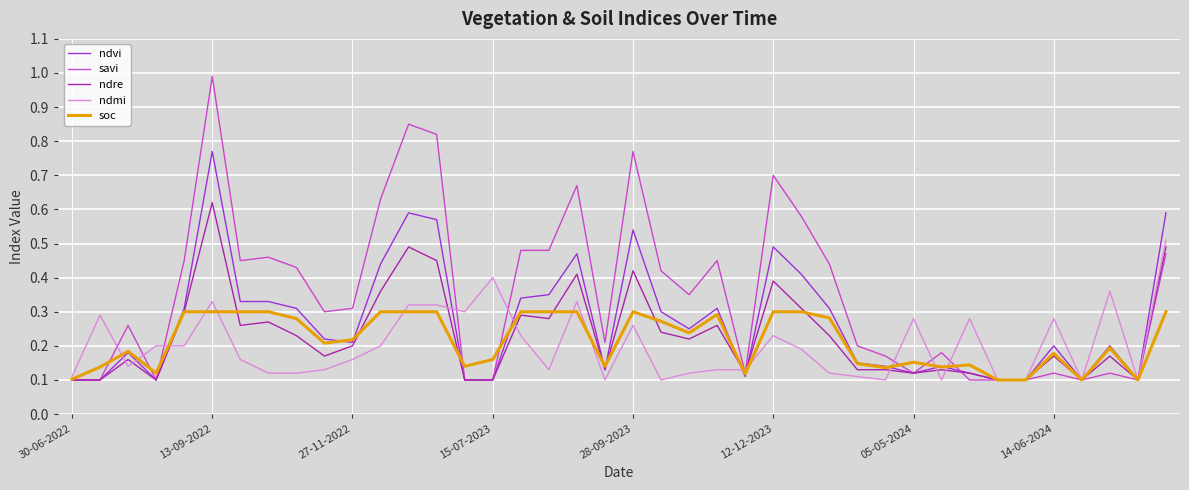

List the series in order of their peak value, highest first.

savi, ndvi, ndre, ndmi, soc